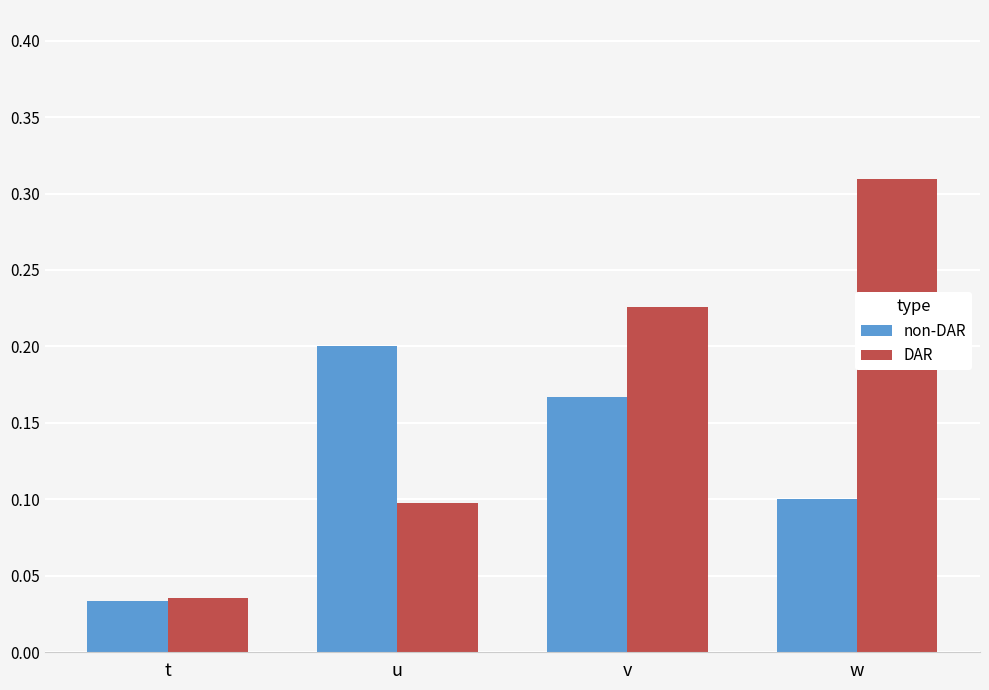

What is the sum of all DAR values?

0.7